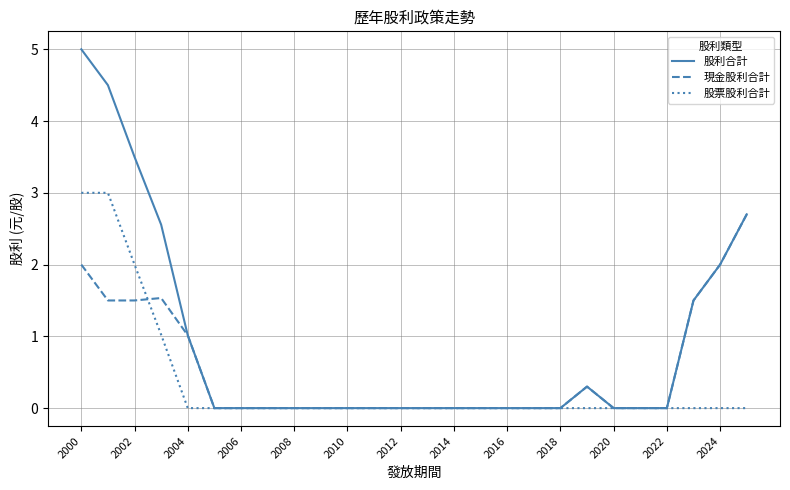

Which series has the widest spread of values?

股利合計